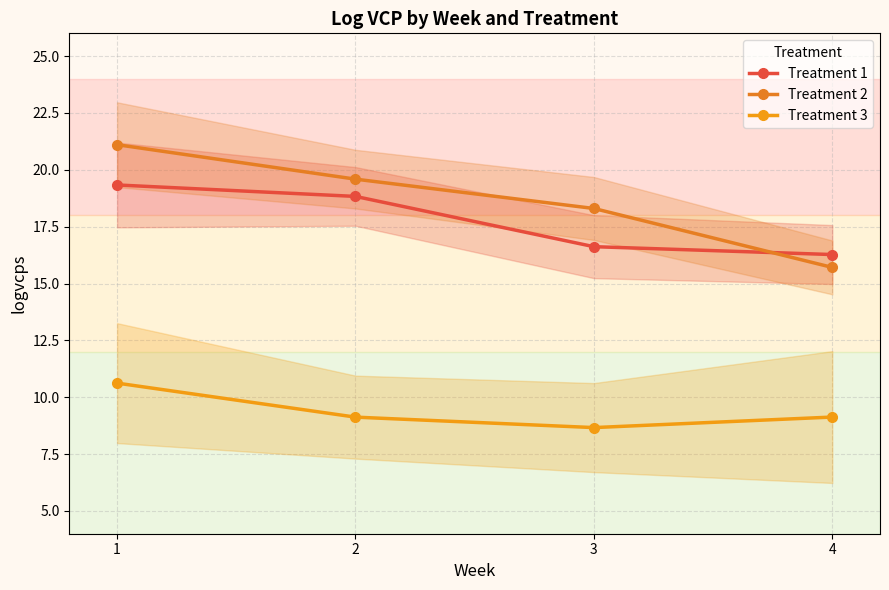

What are all the series names shown in the legend?

Treatment 1, Treatment 2, Treatment 3